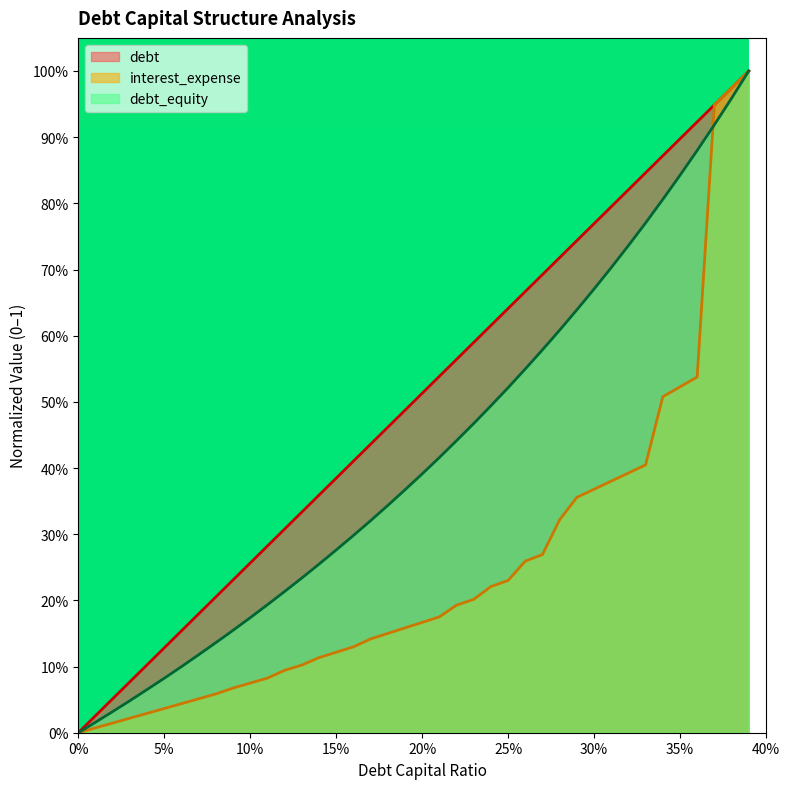

At 0.17, list the series in order from smallest to largest.

interest_expense, debt, debt_capital